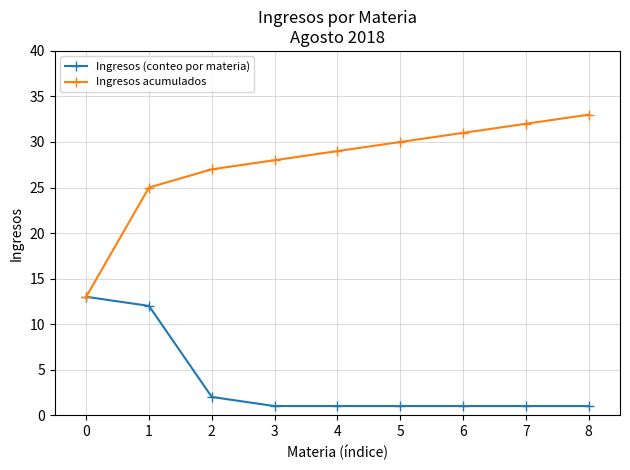

Reading left to right, what are all the values shown in this chart?

Ingresos (conteo por materia): 13	12	2	1	1	1	1	1	1
Ingresos acumulados: 13	25	27	28	29	30	31	32	33